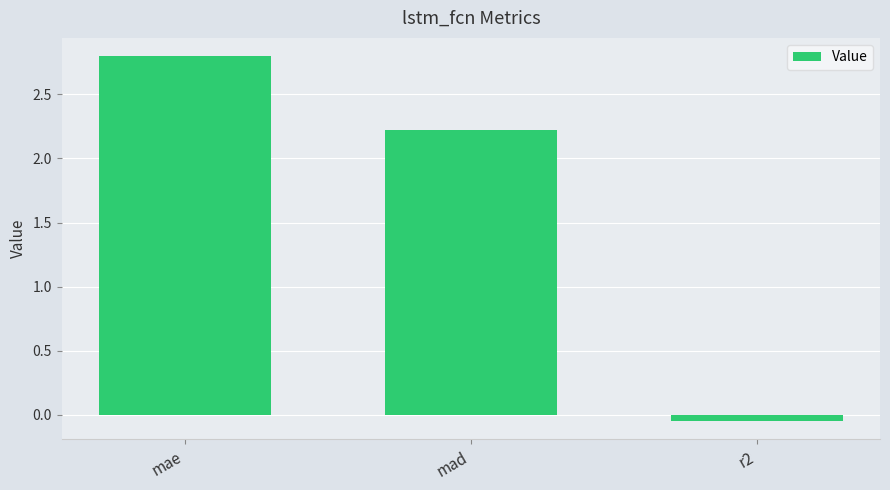

Rank the categories by value from lowest to highest.

r2, mad, mae